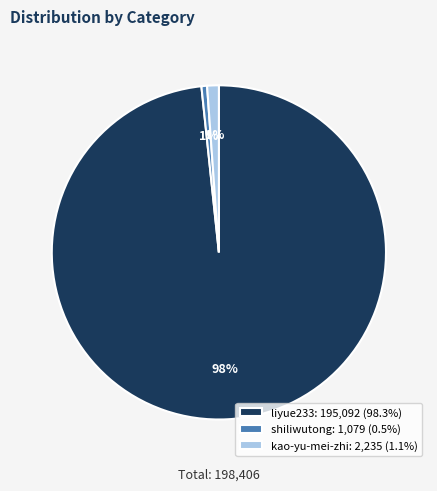

Is the sum of kao-yu-mei-zhi and liyue233 greater than half?

Yes